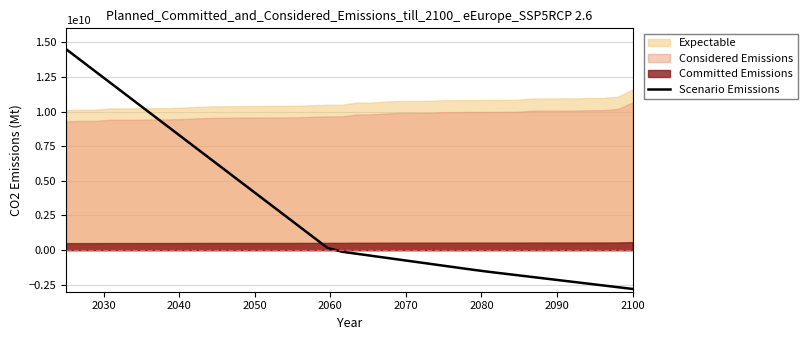

What is the difference between the maximum and minimum values?

17300000000.0